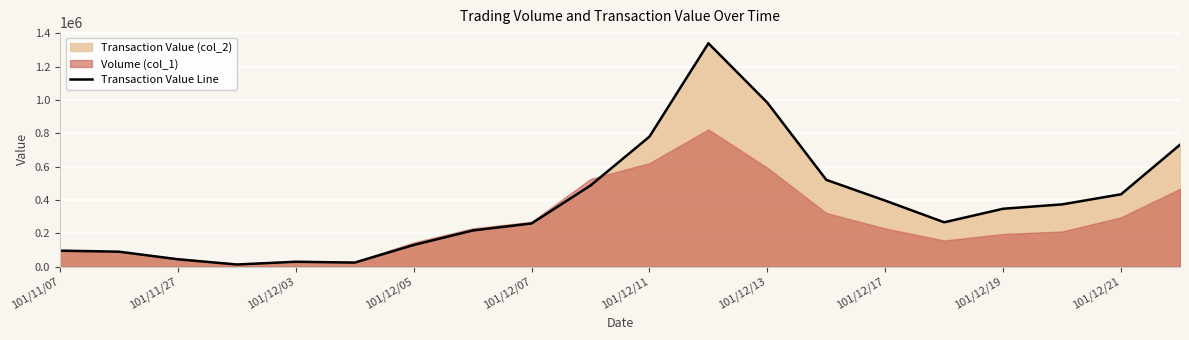

The value of Transaction Value Line at 101/12/17 is 559681. True or false?

False